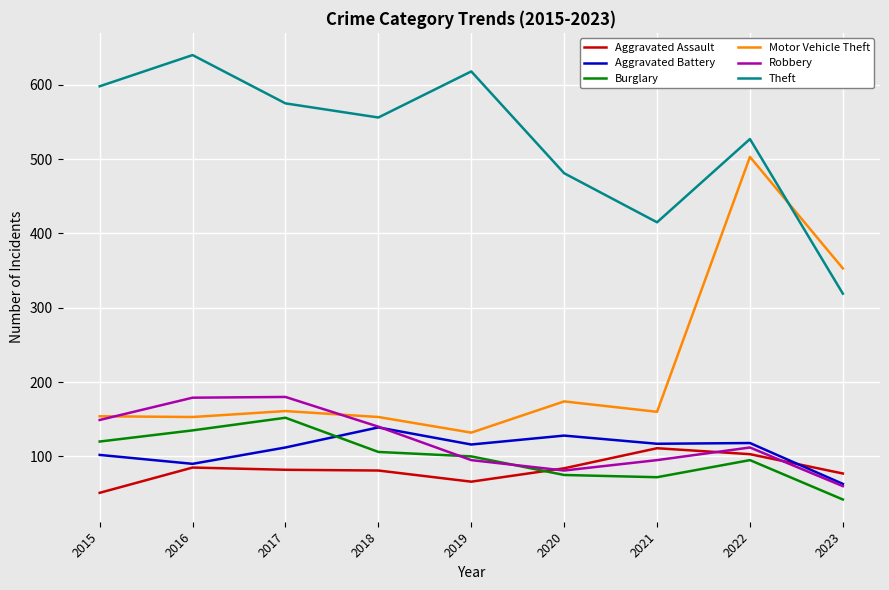

What is the difference between the Motor Vehicle Theft values at 2017 and 2021?

1